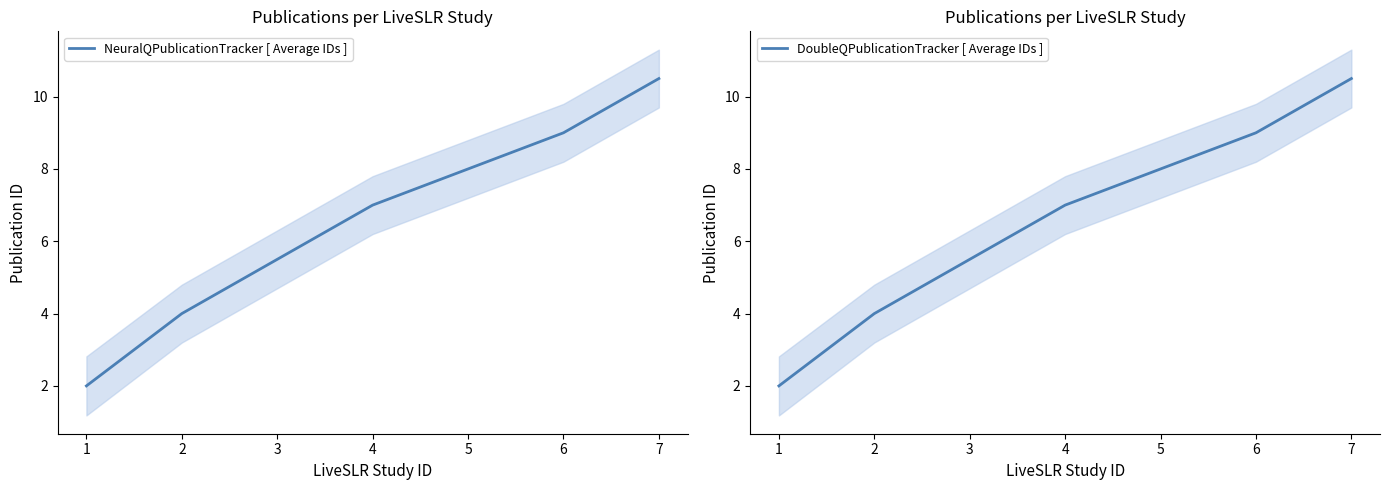

What is the difference between the maximum and minimum values in the DoubleQPublicationTracker [ Average IDs ] series?

8.5